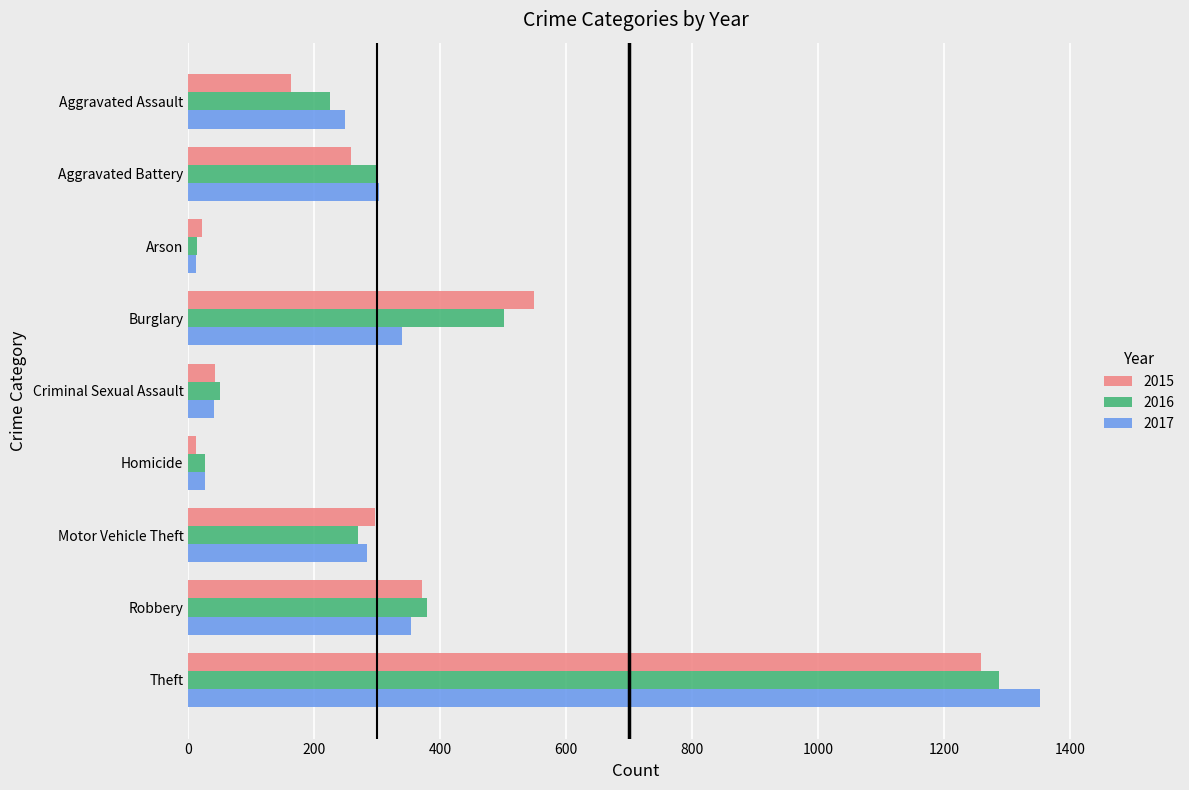

Read the 2017 value at Aggravated Battery.

303